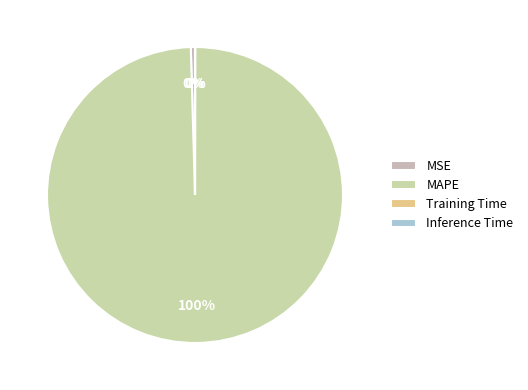

Is there any slice that represents more than half of the pie?

Yes